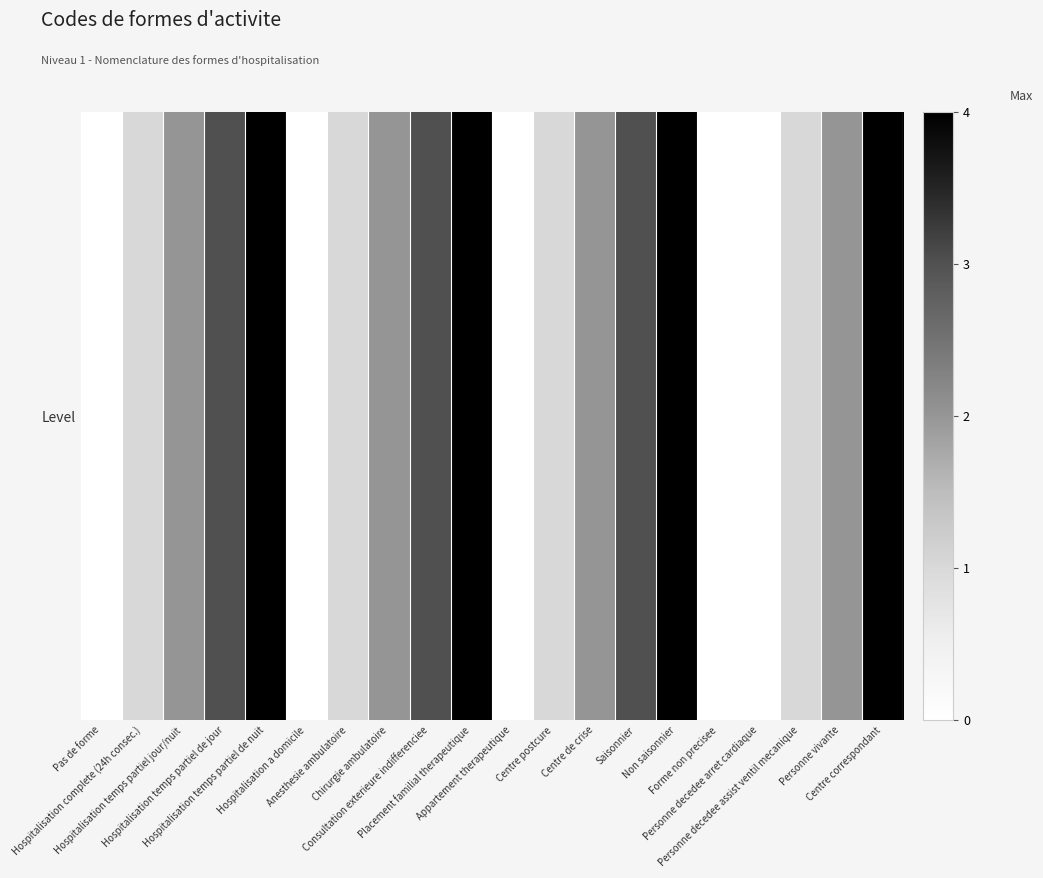

Rank the categories by value from highest to lowest.

Hospitalisation temps partiel de nuit, Placement familial therapeutique, Non saisonnier, Centre correspondant, Hospitalisation temps partiel de jour, Consultation exterieure indifferenciee, Saisonnier, Hospitalisation temps partiel jour/nuit, Chirurgie ambulatoire, Centre de crise, Personne vivante, Hospitalisation complete (24h consec.), Anesthesie ambulatoire, Centre postcure, Personne decedee assist ventil mecanique, Pas de forme, Hospitalisation a domicile, Appartement therapeutique, Forme non precisee, Personne decedee arret cardiaque